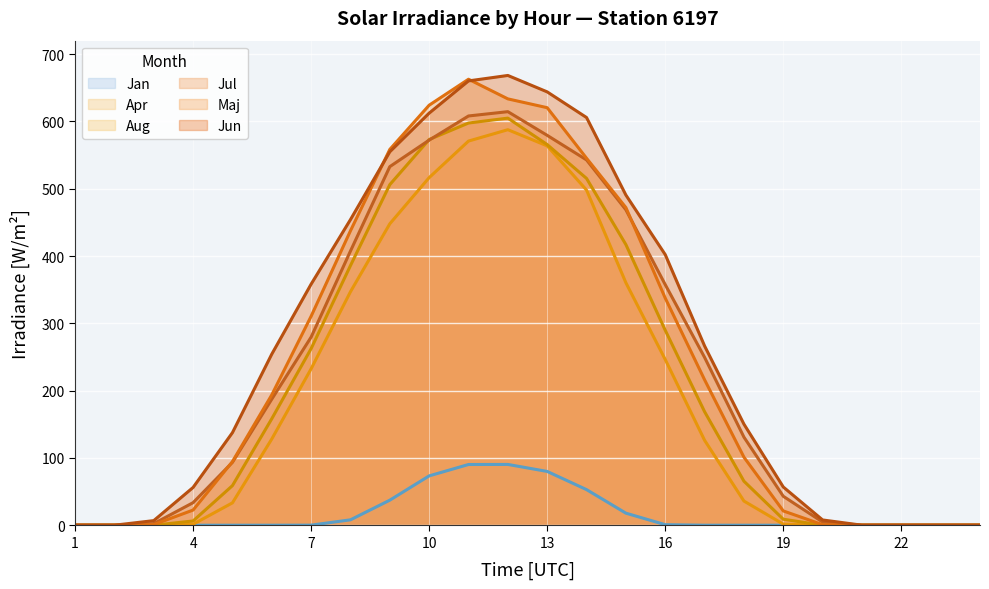

What is the average value of the Jun series?

266.1